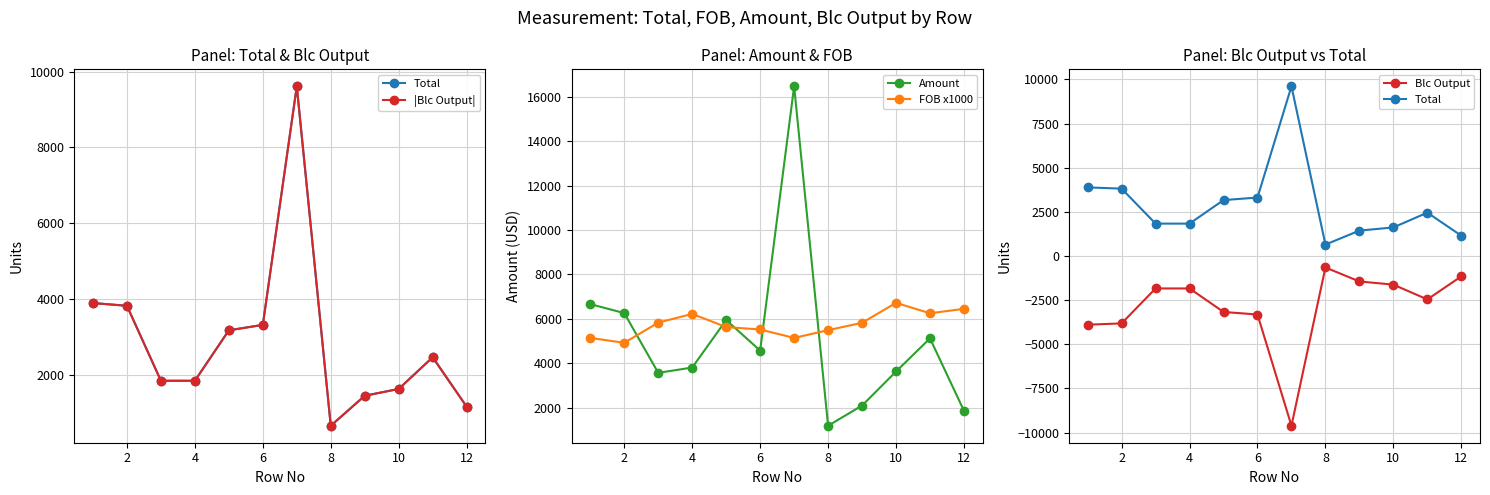

Where is the first local maximum for FOB x1000?

4